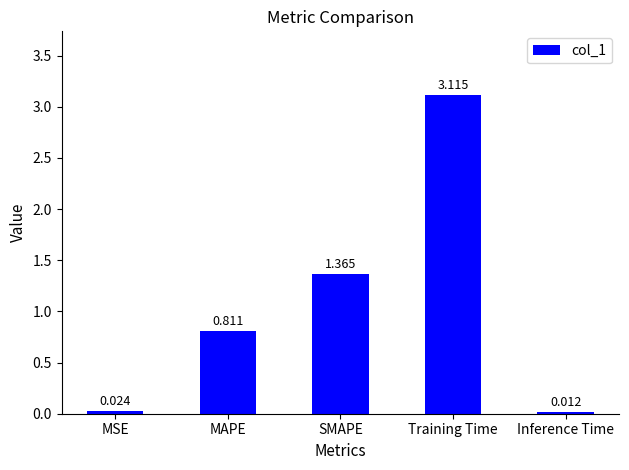

What position from the right is MSE?

5